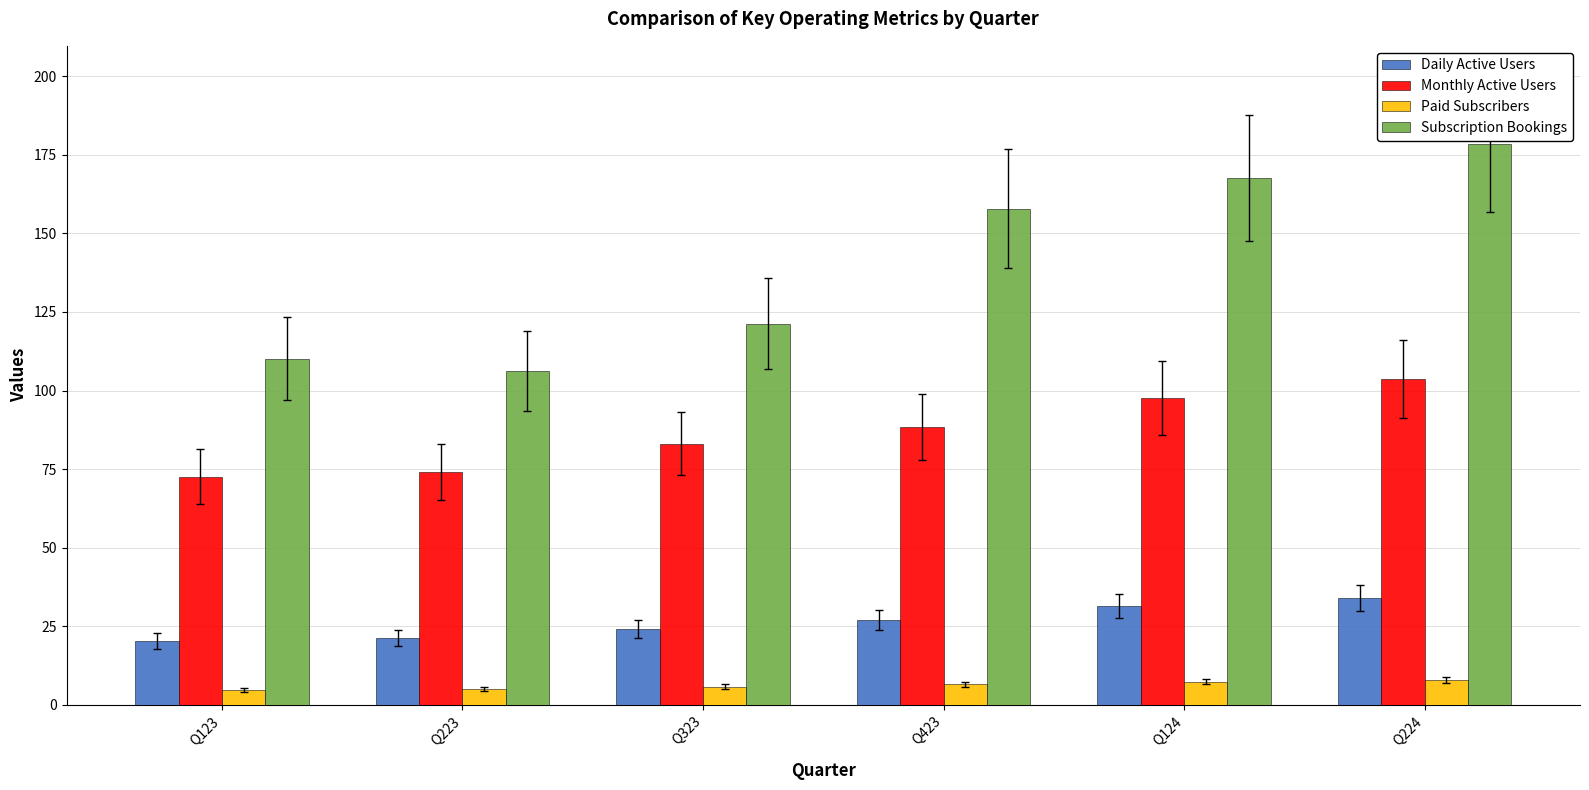

At which label does Subscription Bookings first exceed 157?

Q423